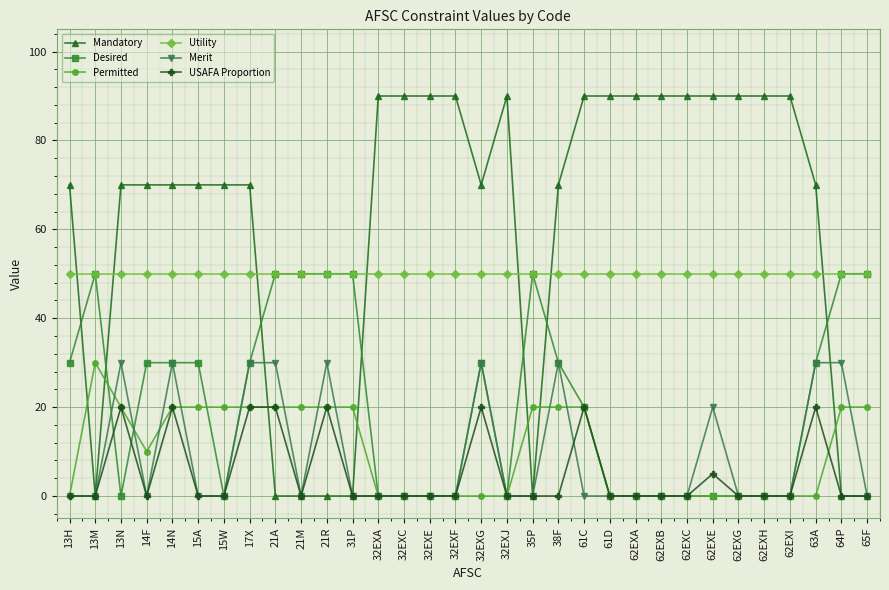

Does the chart display data point markers on the line(s)?

Yes